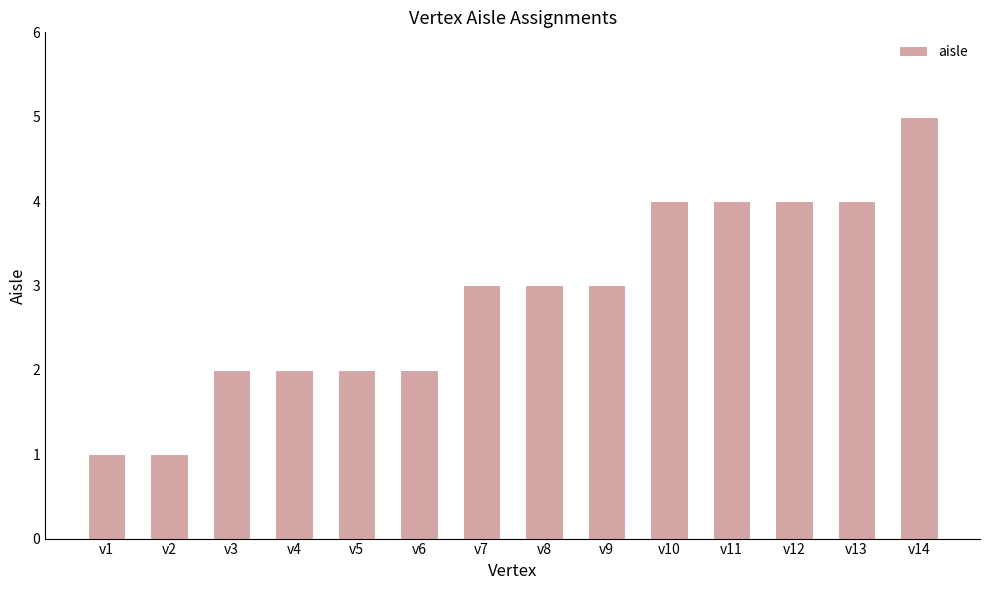

What is the change in value from v5 to v14?

+3